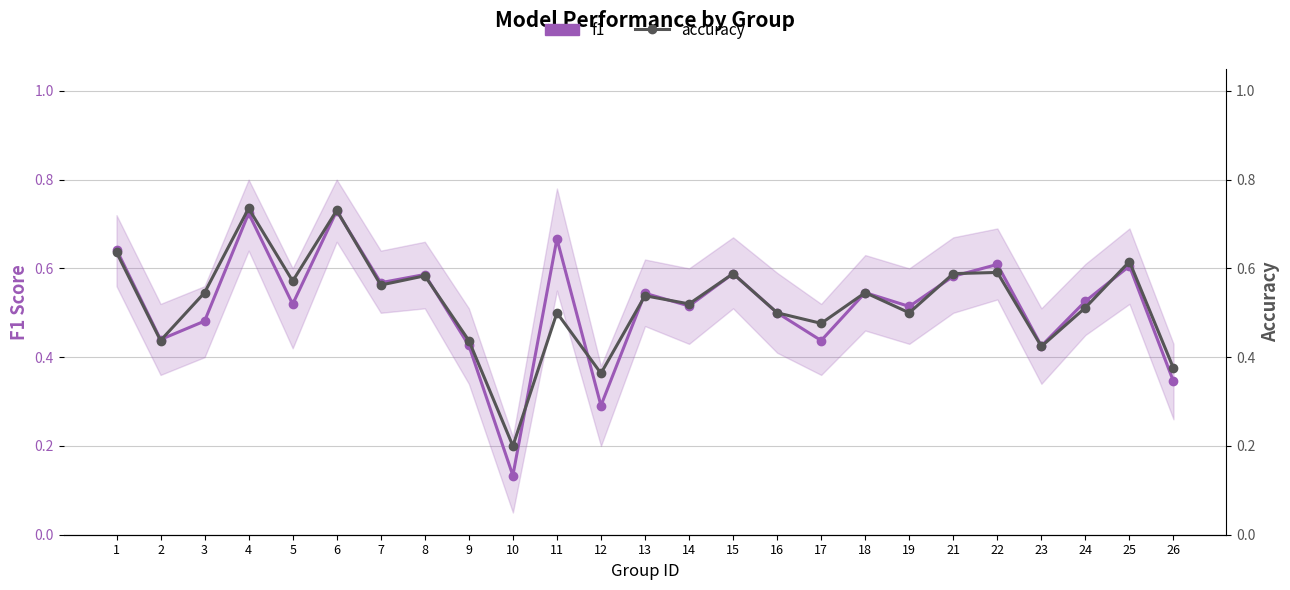

List the series in order of their peak value, lowest first.

f1, accuracy